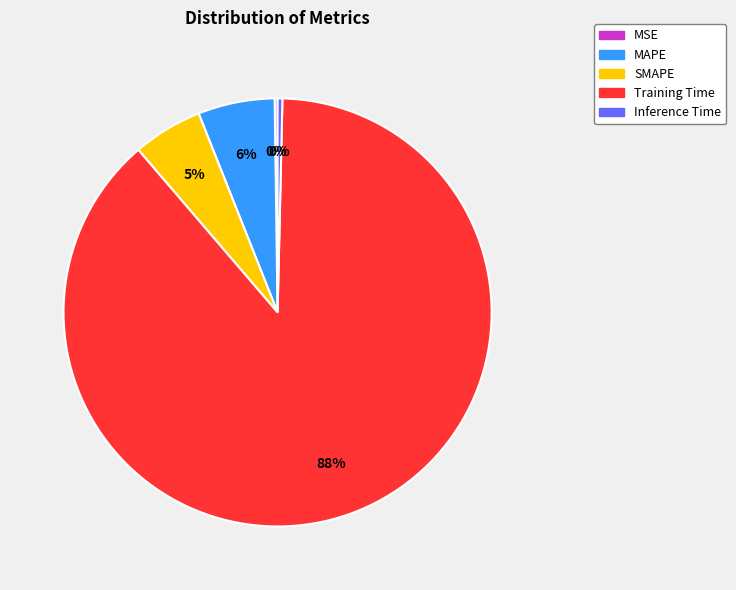

Which slice represents more than half of the pie?

Training Time